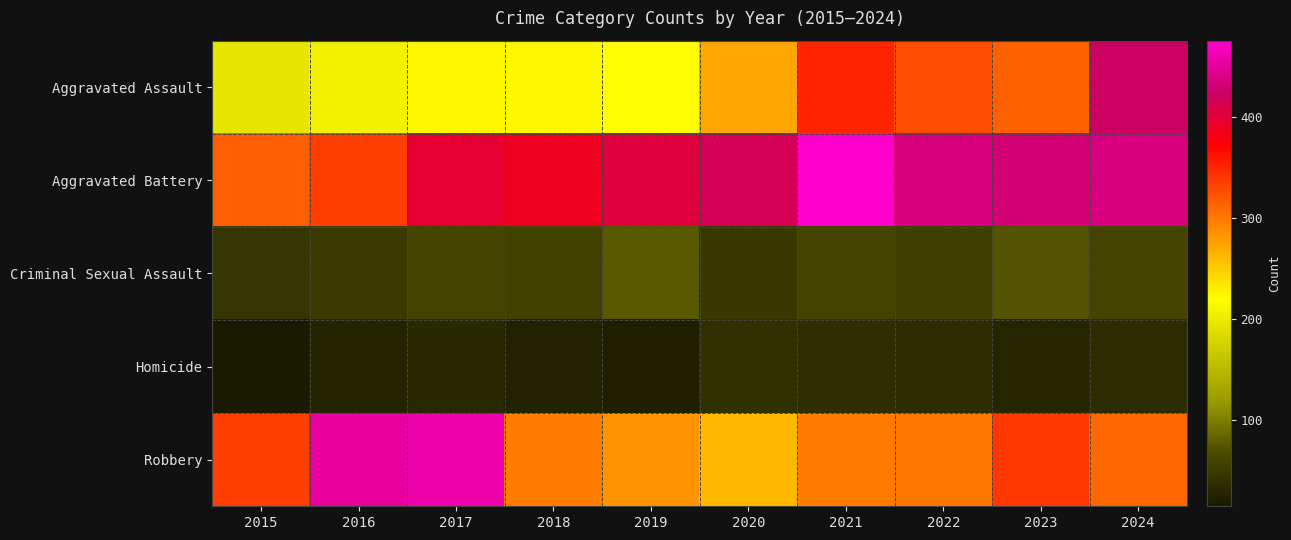

Reading left to right, extract all data points from this chart.

Aggravated Assault: 2015=194	2016=206	2017=225	2018=225	2019=222	2020=273	2021=350	2022=325	2023=315	2024=422
Aggravated Battery: 2015=316	2016=335	2017=397	2018=388	2019=405	2020=415	2021=476	2022=435	2023=430	2024=437
Criminal Sexual Assault: 2015=46	2016=50	2017=61	2018=59	2019=77	2020=48	2021=61	2022=55	2023=73	2024=61
Homicide: 2015=15	2016=26	2017=33	2018=25	2019=21	2020=41	2021=38	2022=36	2023=28	2024=36
Robbery: 2015=334	2016=451	2017=459	2018=298	2019=285	2020=263	2021=298	2022=302	2023=340	2024=312